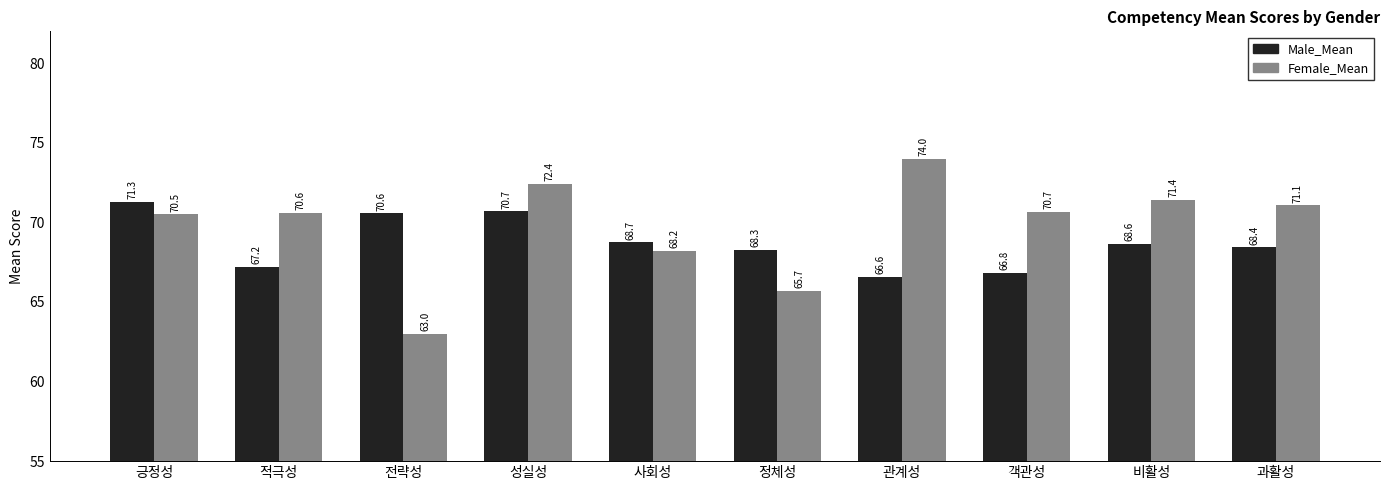

What is the highest value of the Male_Mean series?

71.3